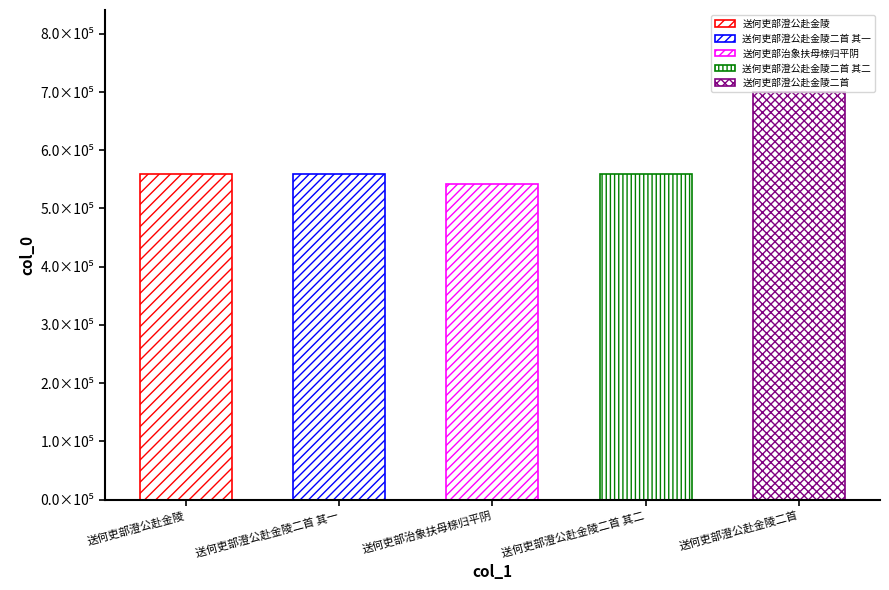

What is the average value?

584579